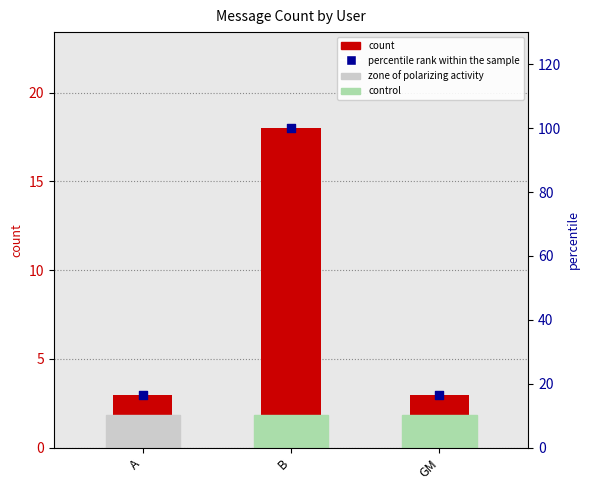

What are all the series names shown in the legend?

count, percentile rank within the sample